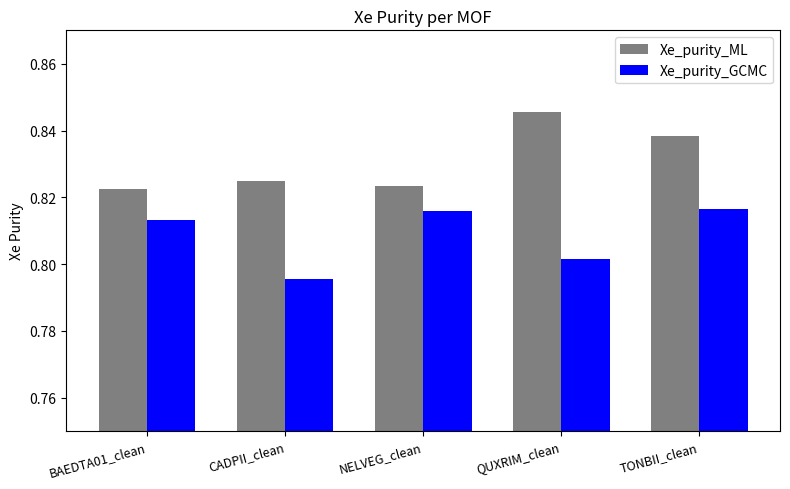

Rank the series at BAEDTA01_clean from lowest to highest value.

Xe_purity_GCMC, Xe_purity_ML